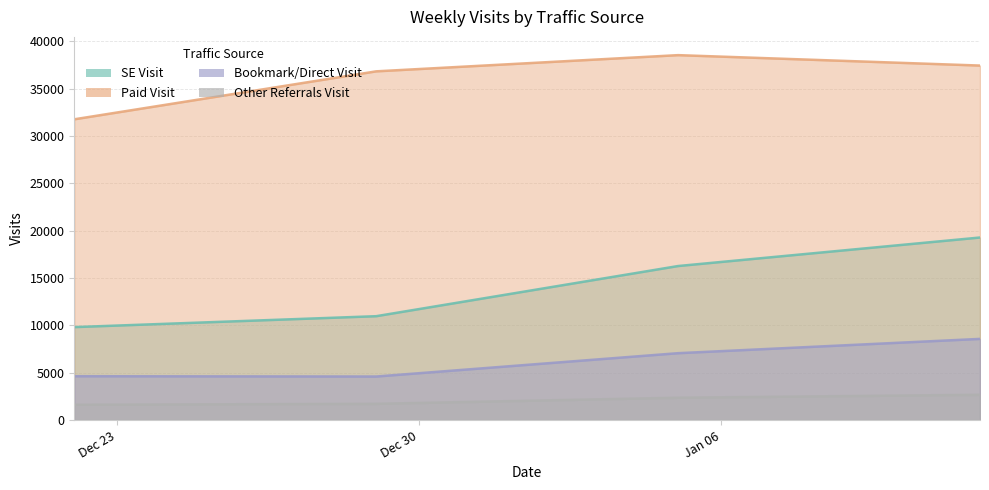

How many values in the Paid Visit series are below 37456?

2